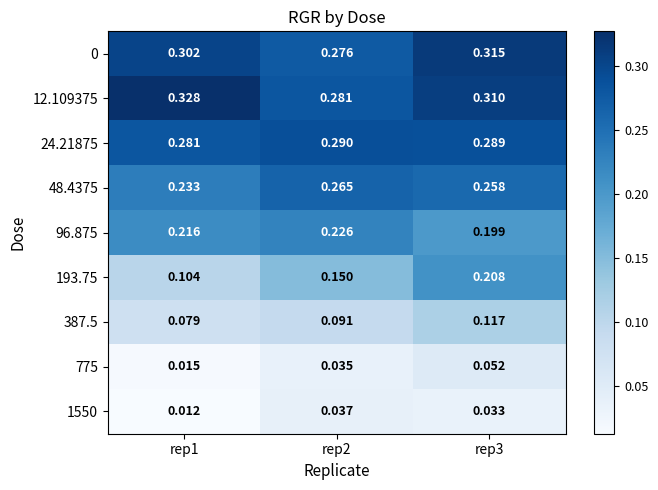

Is the value of 48.4375 at rep3 greater than the value of 0 at rep1?

No